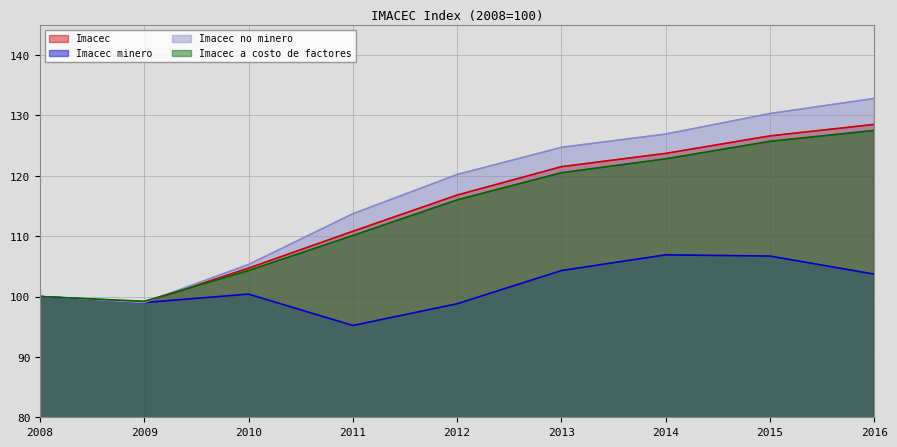

What is the minimum value for Imacec no minero?

99.0